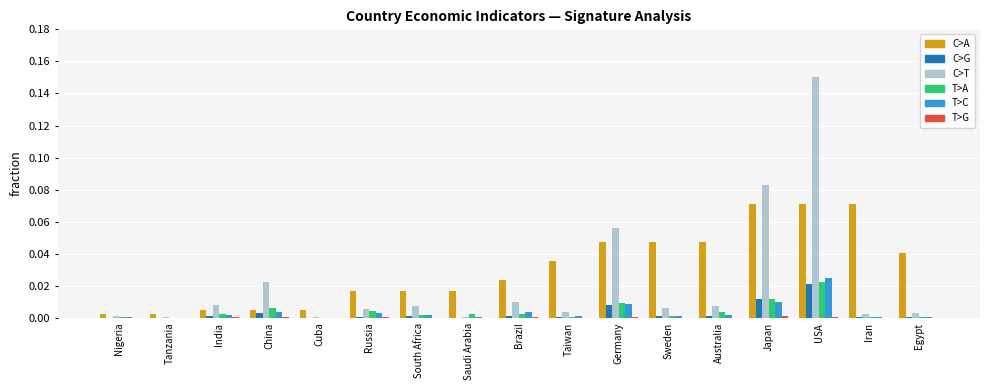

Which category has the highest value in the T>C series?

USA